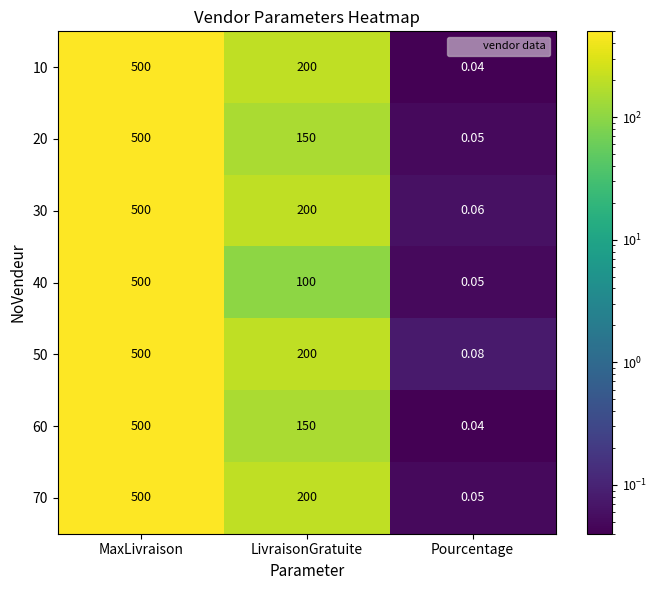

At which label is 20 closest to 250?

LivraisonGratuite